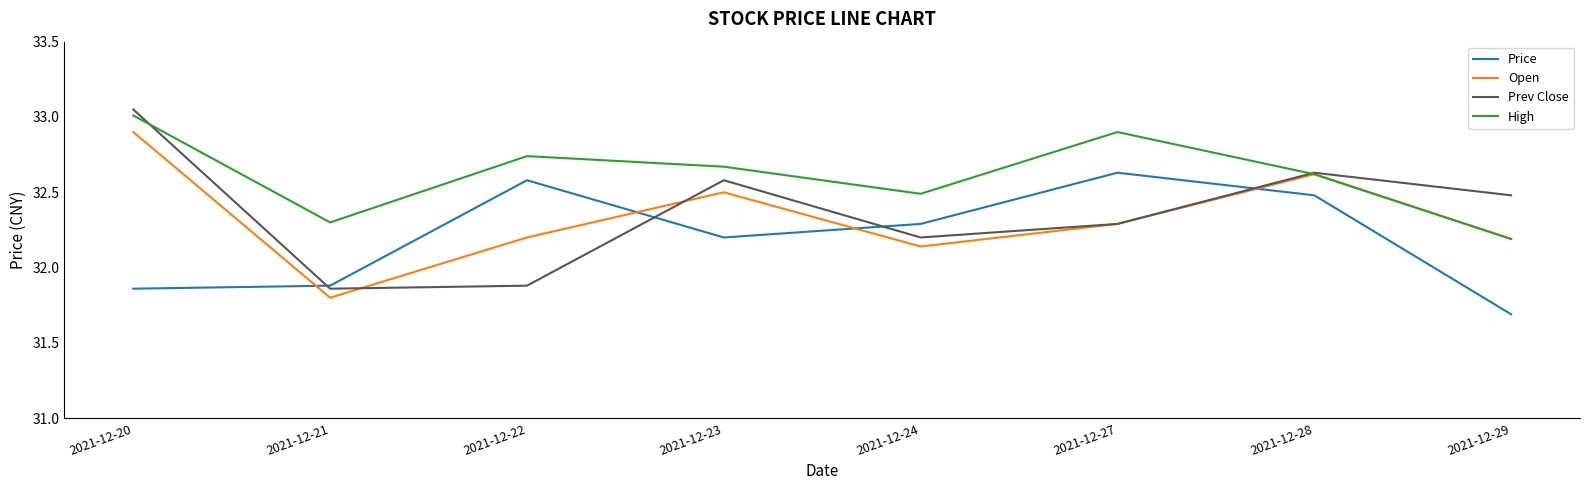

What is the average value of the Open series?

32.3